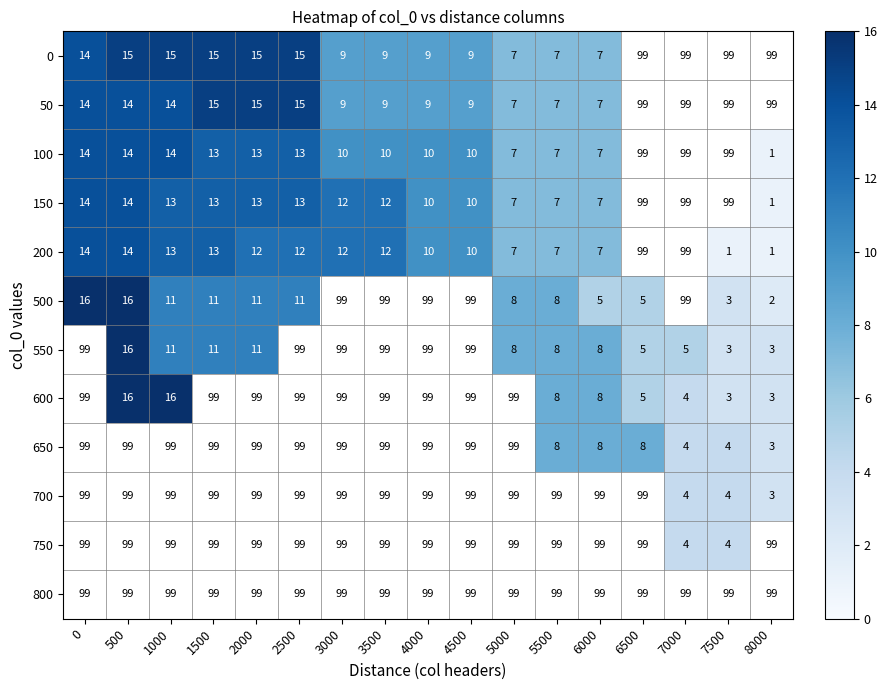

Is it true that 100 equals 10 at 0?

False